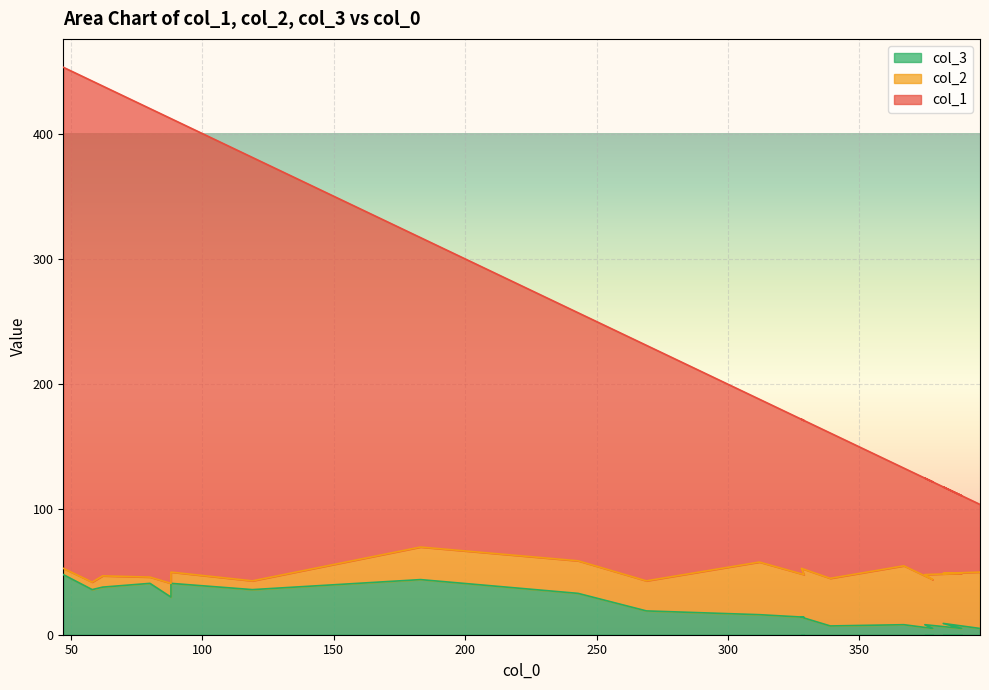

What is the label of the 9th point from the left?

243